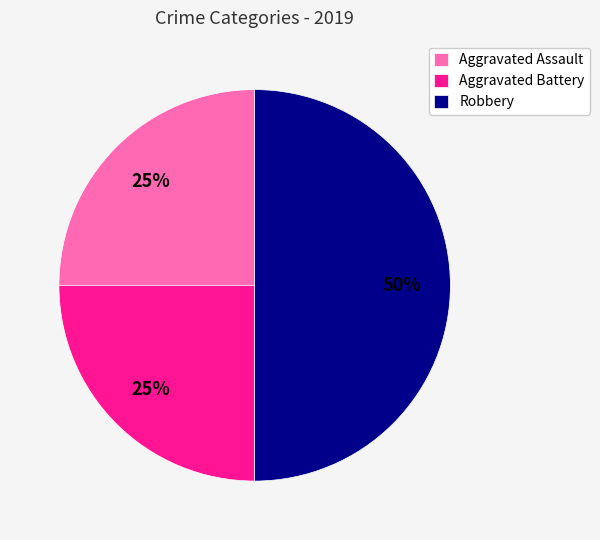

How many slices are in this pie chart?

3